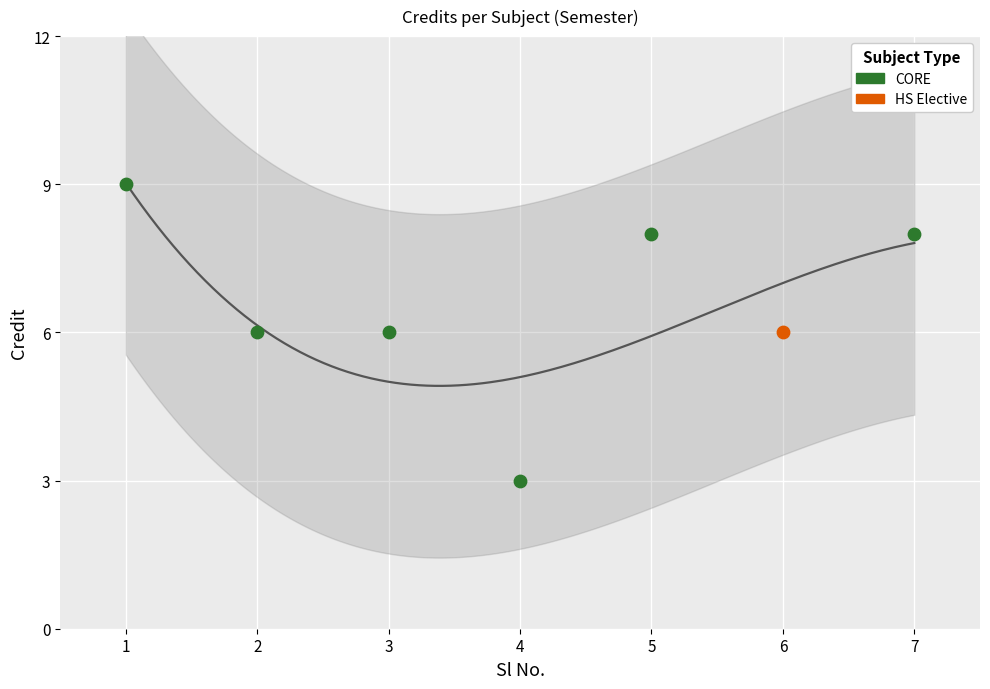

Which has a higher value, 4 or 7?

7